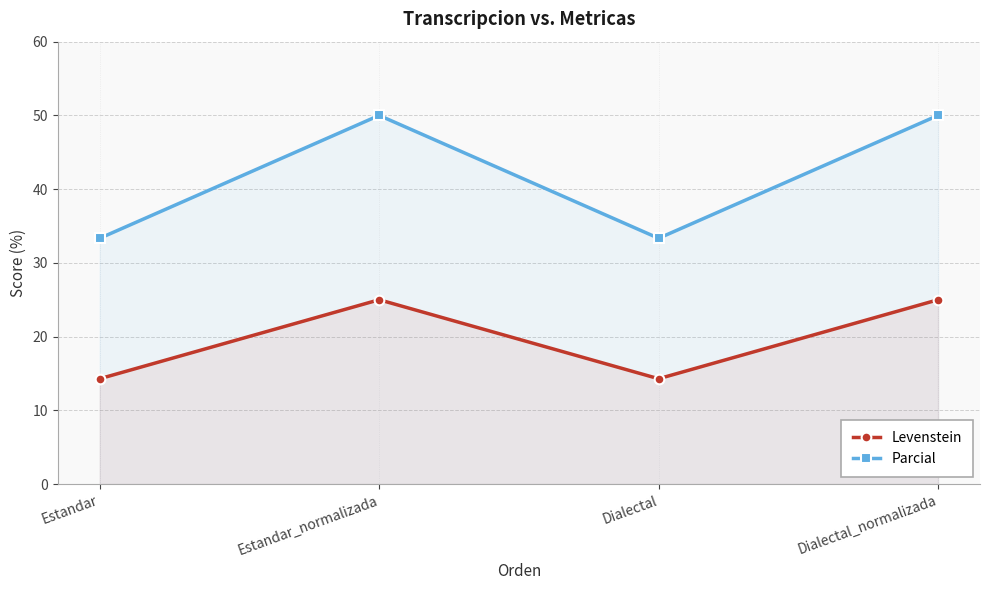

Which label corresponds to the smallest value in the chart?

Estandar